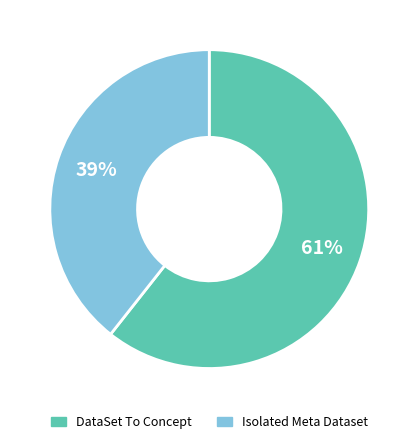

Is there any slice that represents more than half of the pie?

Yes